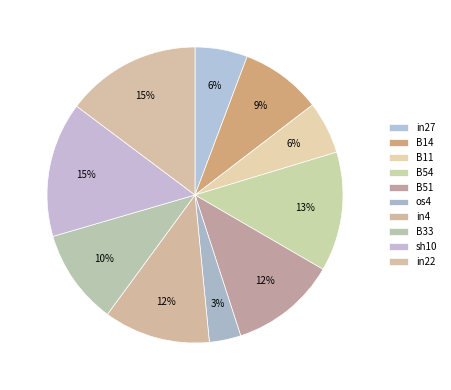

Is there a majority slice in this chart?

No